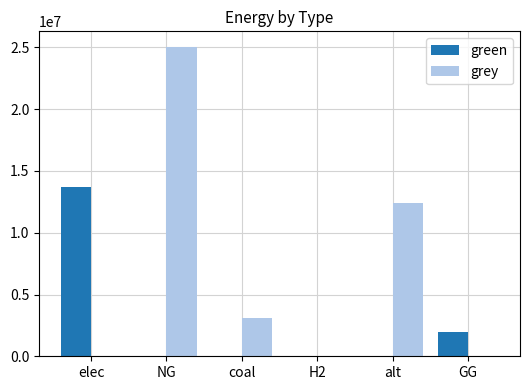

Is the value of green at GG greater than the value of grey at elec?

Yes